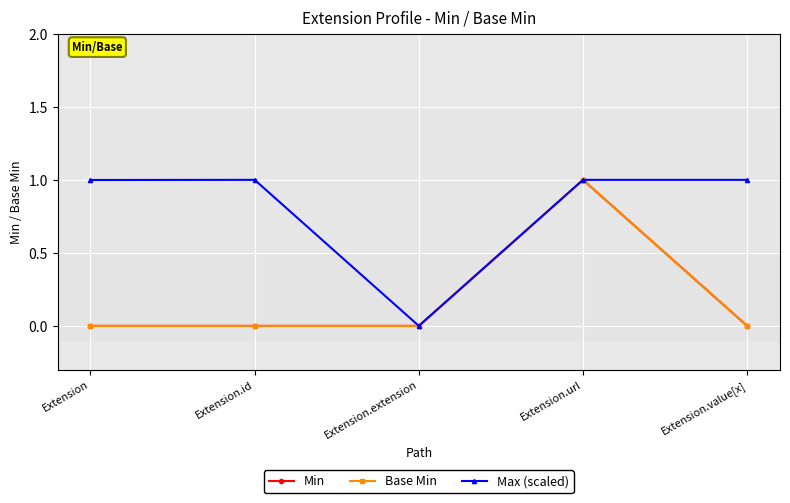

Reading left to right, extract all data points from this chart.

Min: Extension=0.0	Extension.id=0.0	Extension.extension=0.0	Extension.url=1.0	Extension.value[x]=0.0
Base Min: Extension=0.0	Extension.id=0.0	Extension.extension=0.0	Extension.url=1.0	Extension.value[x]=0.0
Max (scaled): Extension=1.0	Extension.id=1.0	Extension.extension=0.0	Extension.url=1.0	Extension.value[x]=1.0